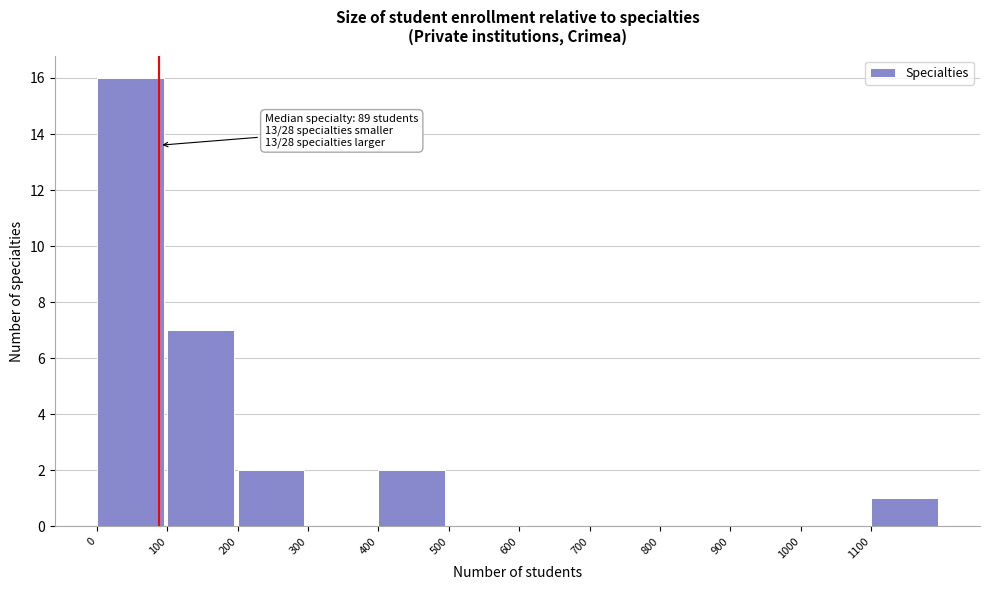

Over which range of the x-axis is the bar tallest?

0 to 100